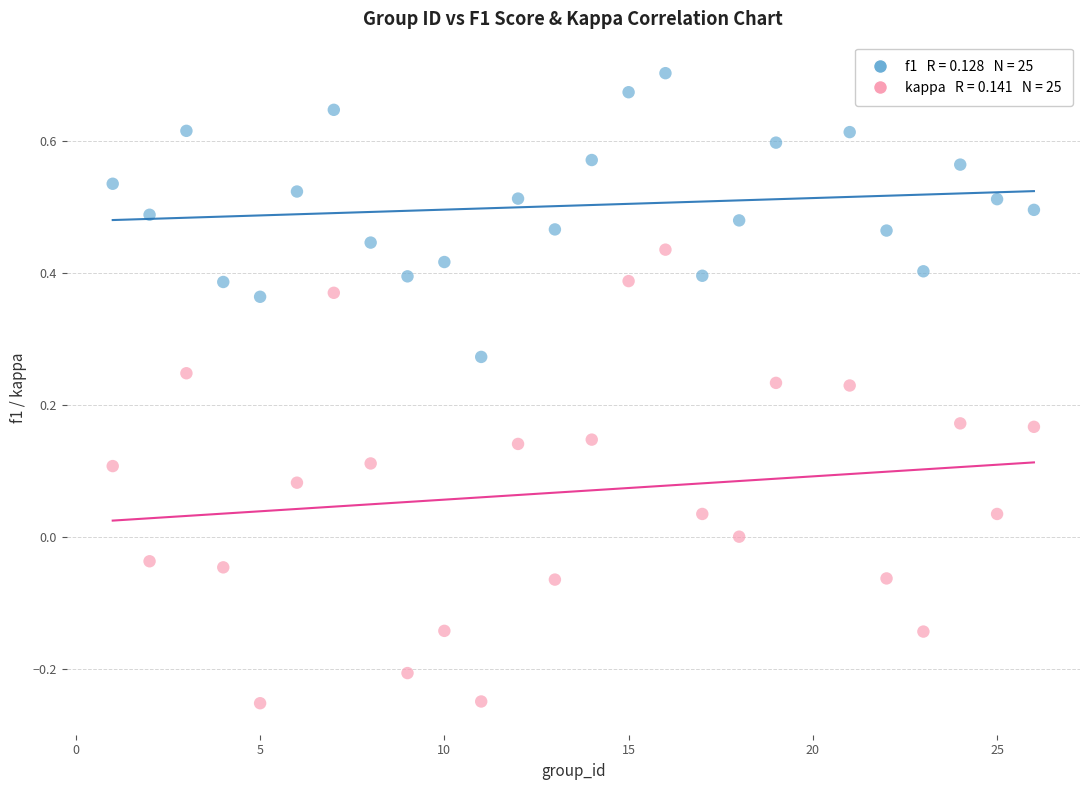

Across all data points, what is the range of X values (max minus min)?

25.0